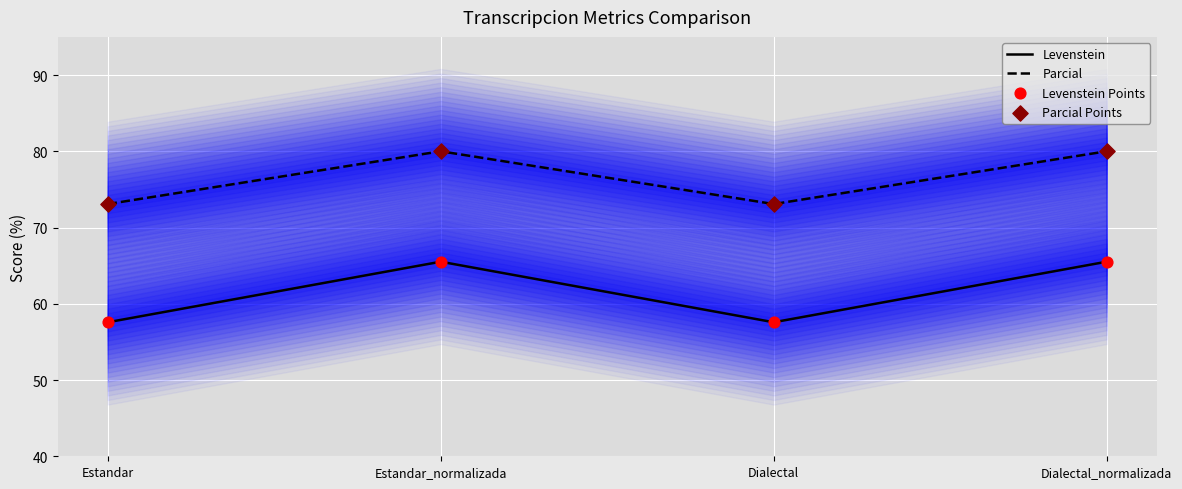

At which category is the sum across all series the highest?

Estandar_normalizada